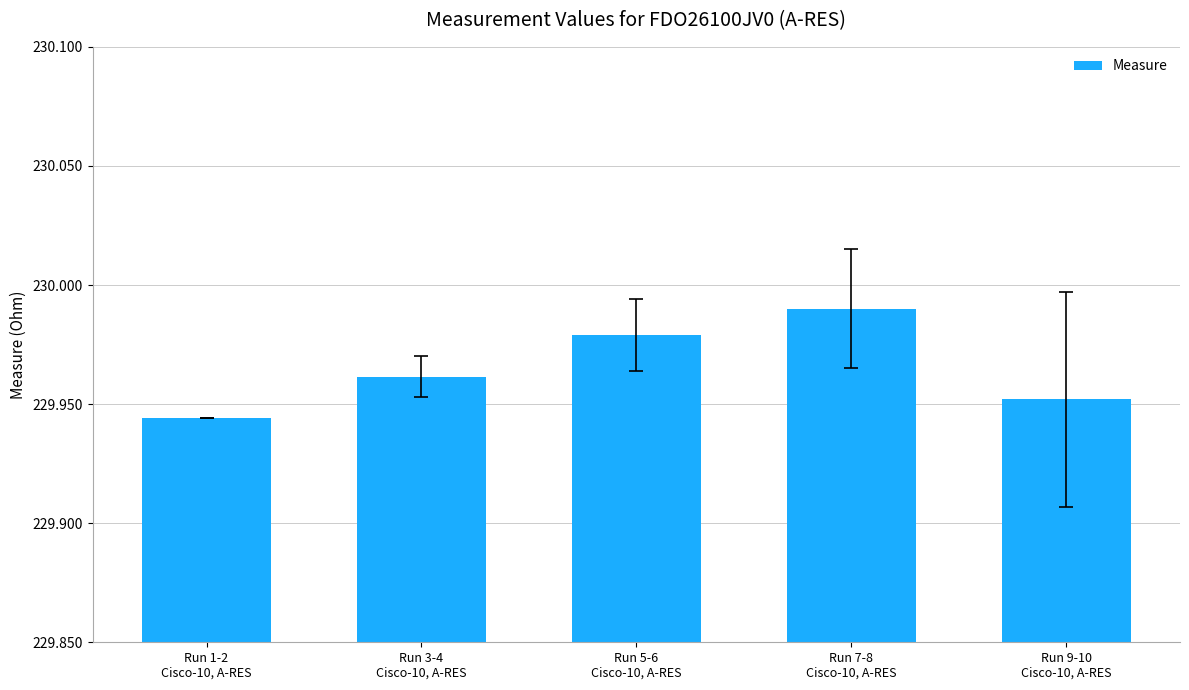

Rank the categories by value from lowest to highest.

Run 1-2
Cisco-10, A-RES, Run 9-10
Cisco-10, A-RES, Run 3-4
Cisco-10, A-RES, Run 5-6
Cisco-10, A-RES, Run 7-8
Cisco-10, A-RES